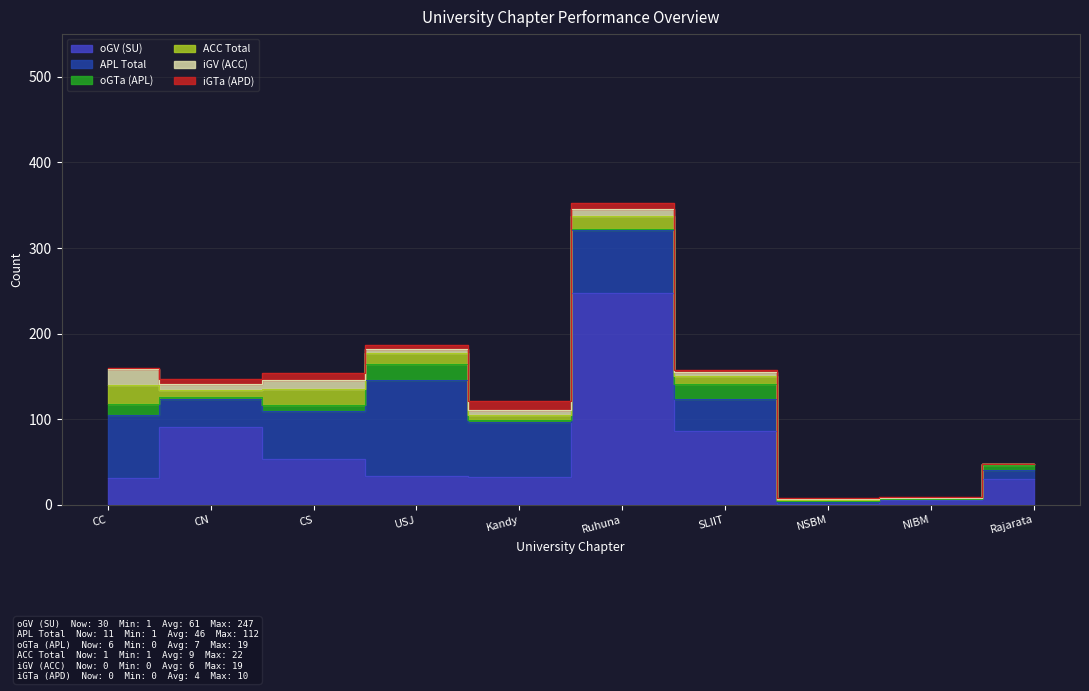

How many series are shown in this chart?

6